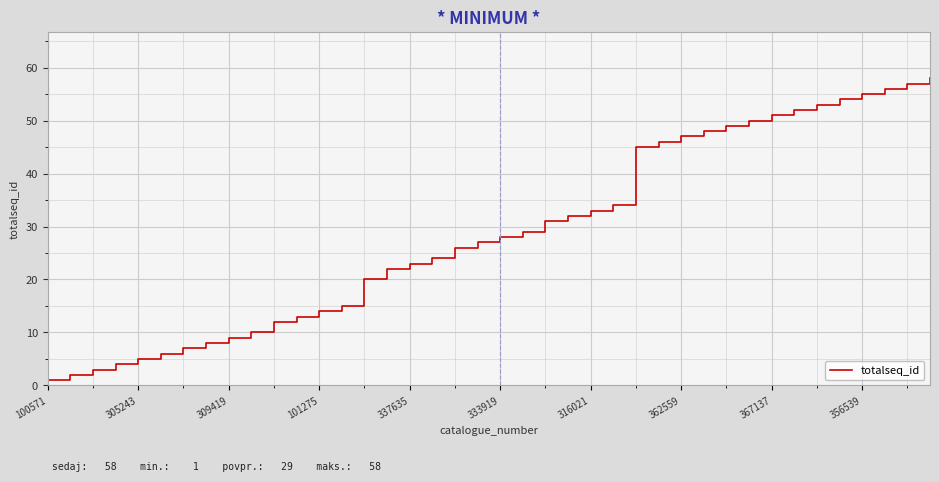

True or false: the data has more than 2 interior local peaks.

False